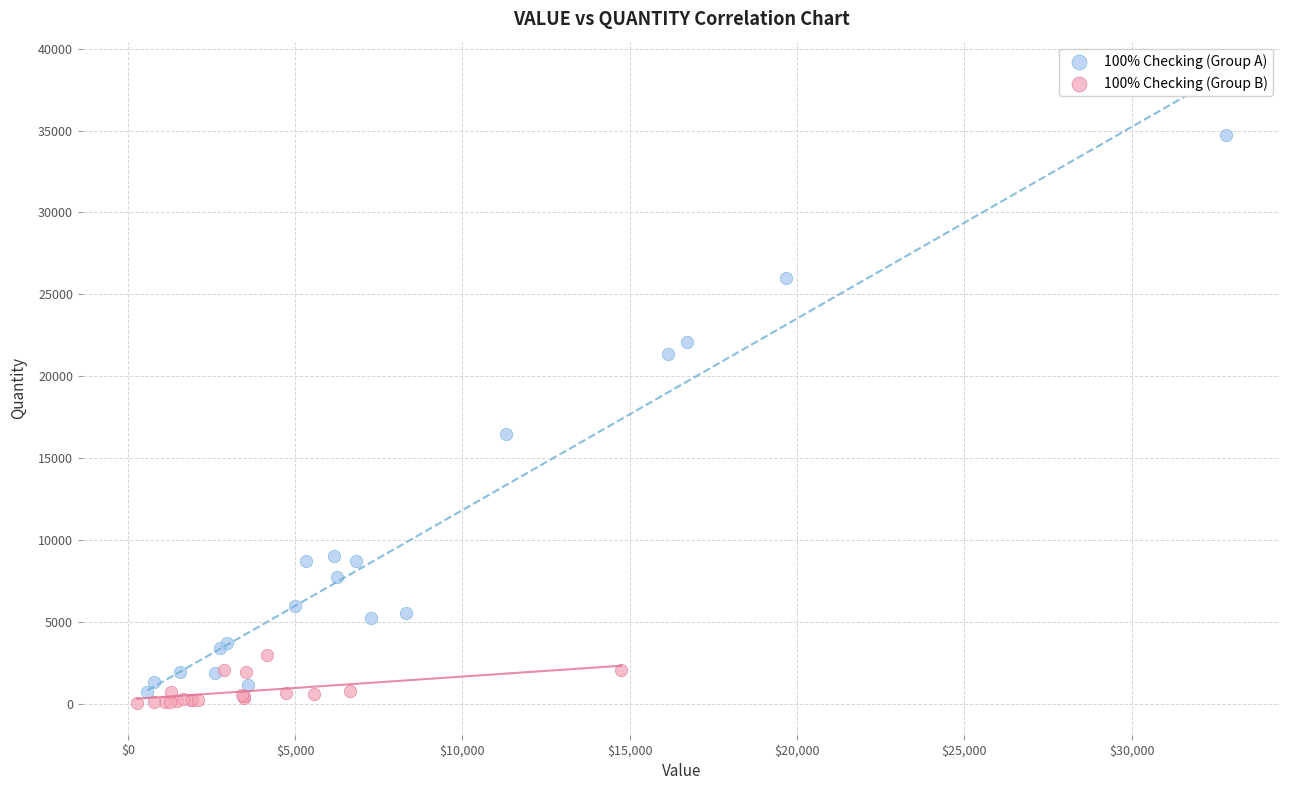

Which series has the widest spread of Y values?

100% Checking (Group A)